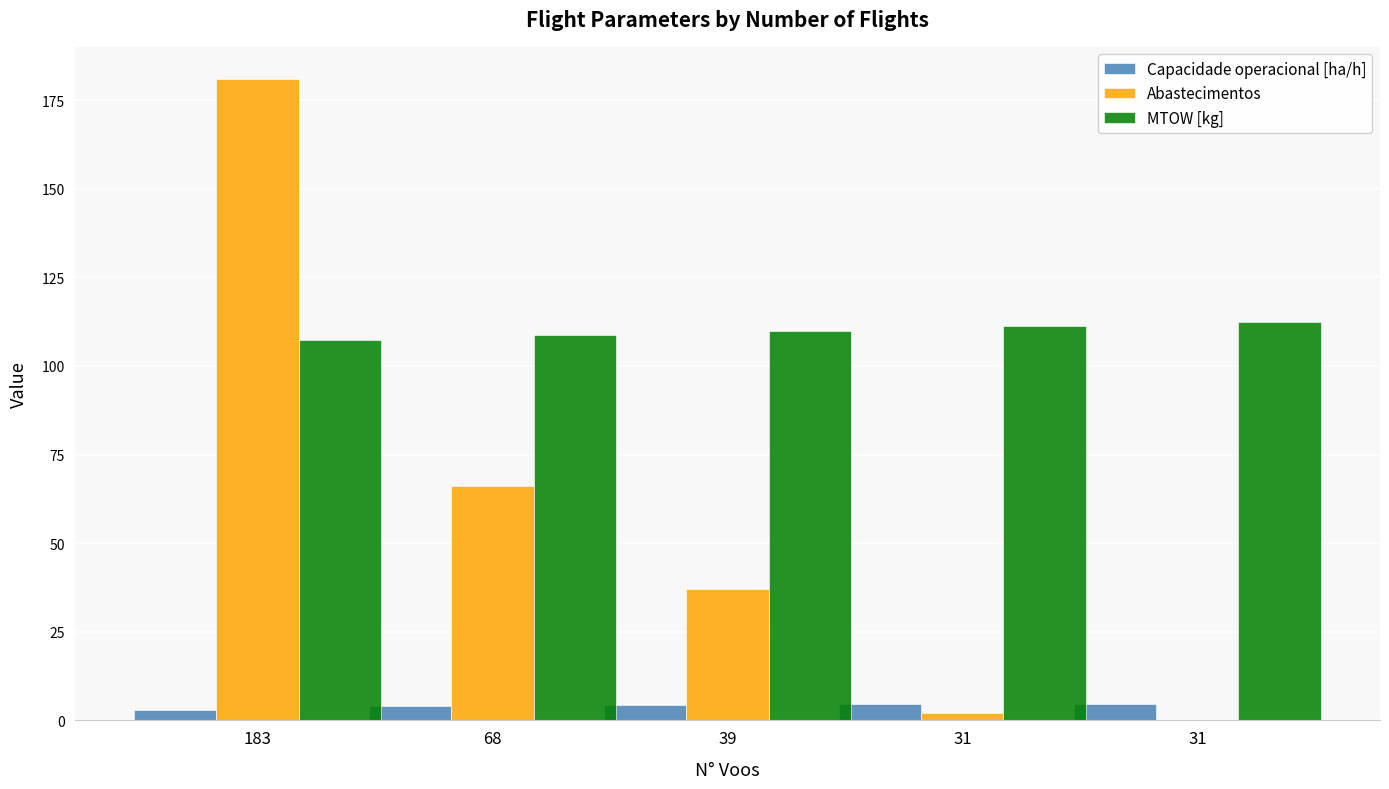

What is the difference between the second highest and minimum values in the Capacidade operacional [ha/h] series?

1.5